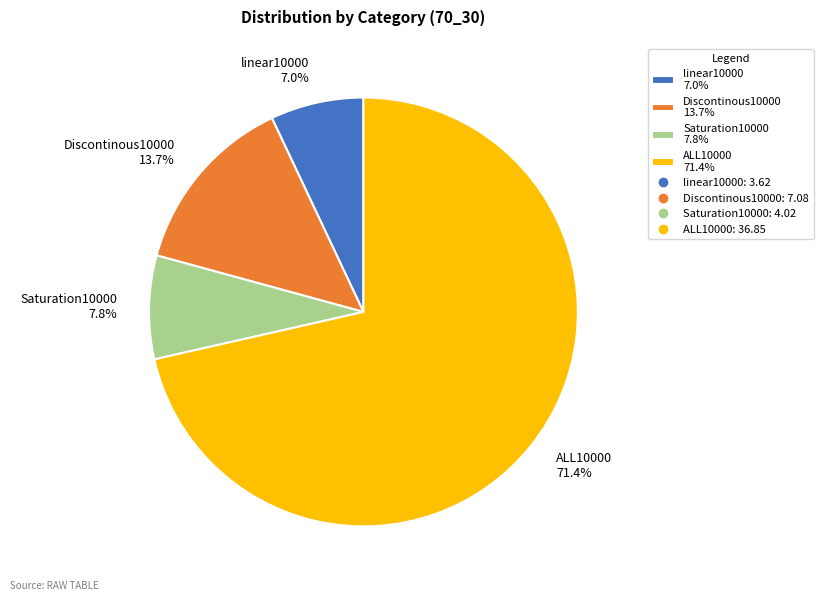

Rank the categories by value from lowest to highest.

linear10000, Saturation10000, Discontinous10000, ALL10000